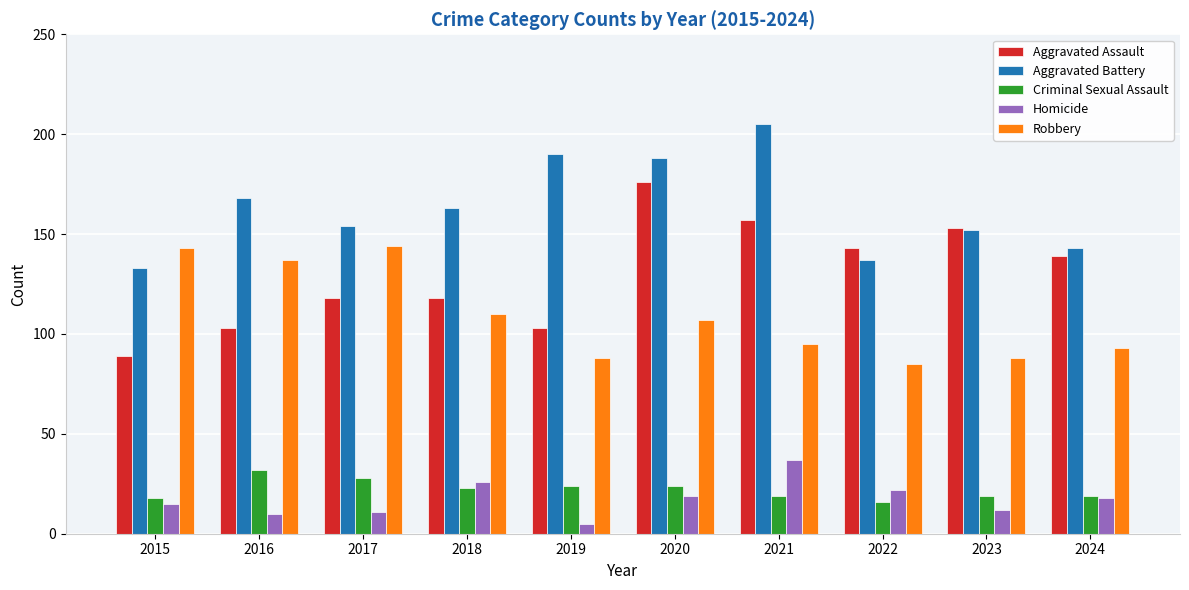

At which label does Aggravated Assault reach its peak?

2020